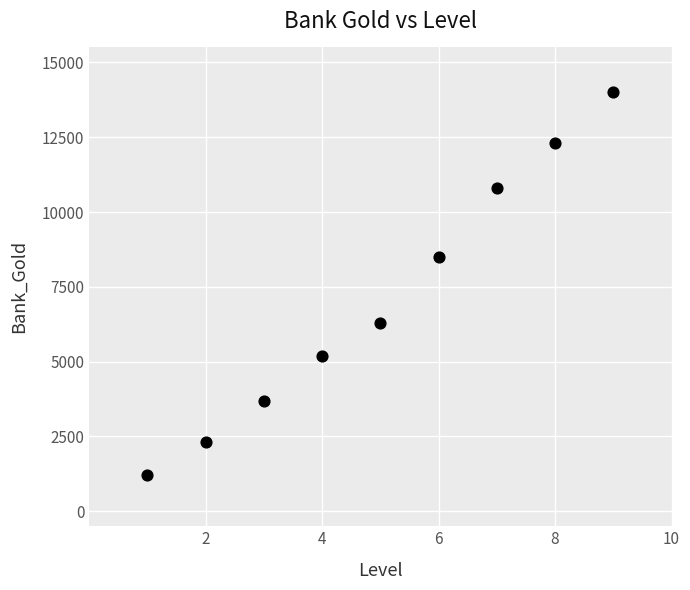

What is the range of X values (max minus min)?

8